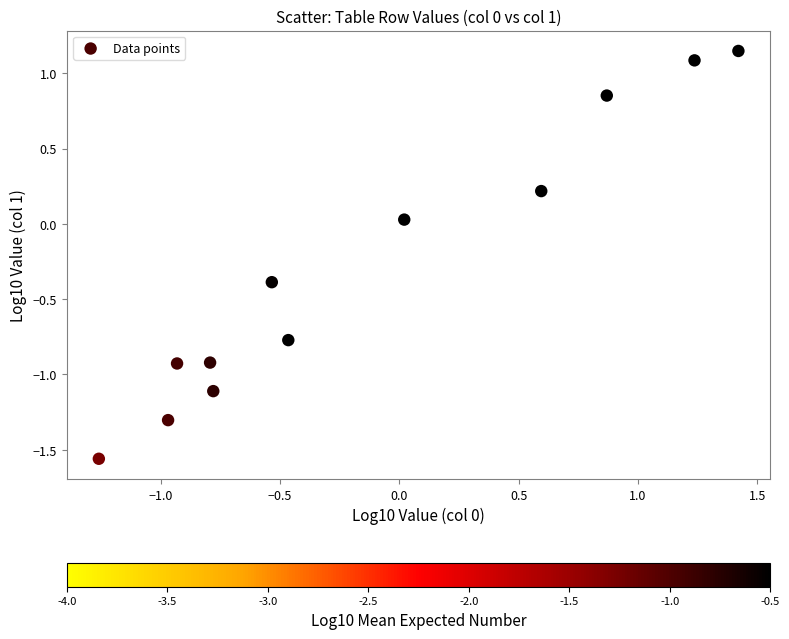

What is the range of Y values (max minus min)?

2.7